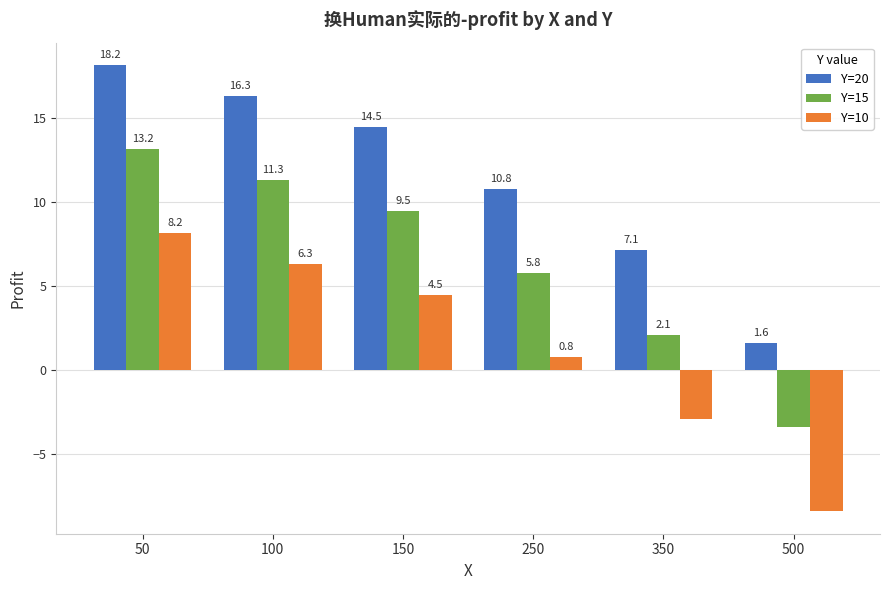

At 250, list the series in order from smallest to largest.

Y=10, Y=15, Y=20